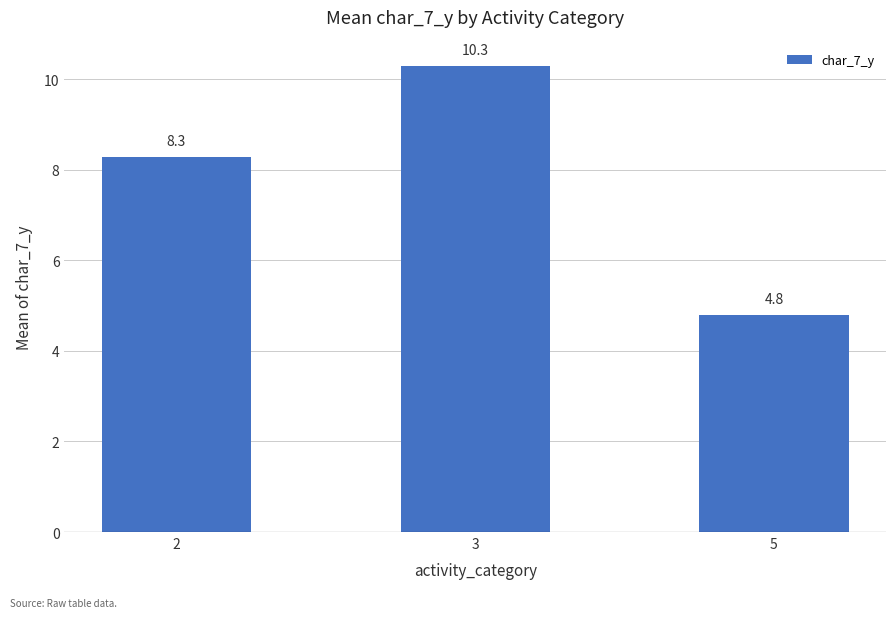

List the labels in order of value, largest first.

3, 2, 5